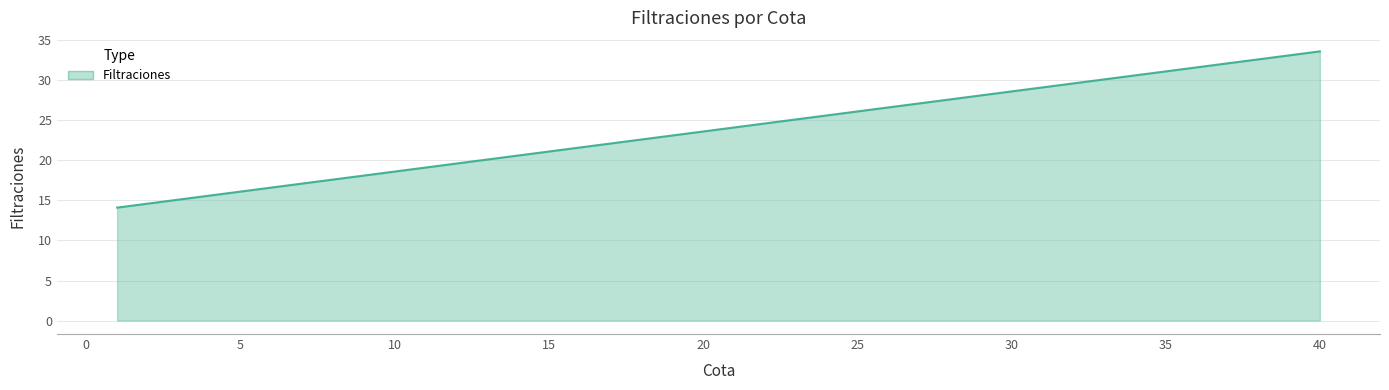

True or false: the data has more than 1 interior local peaks.

False